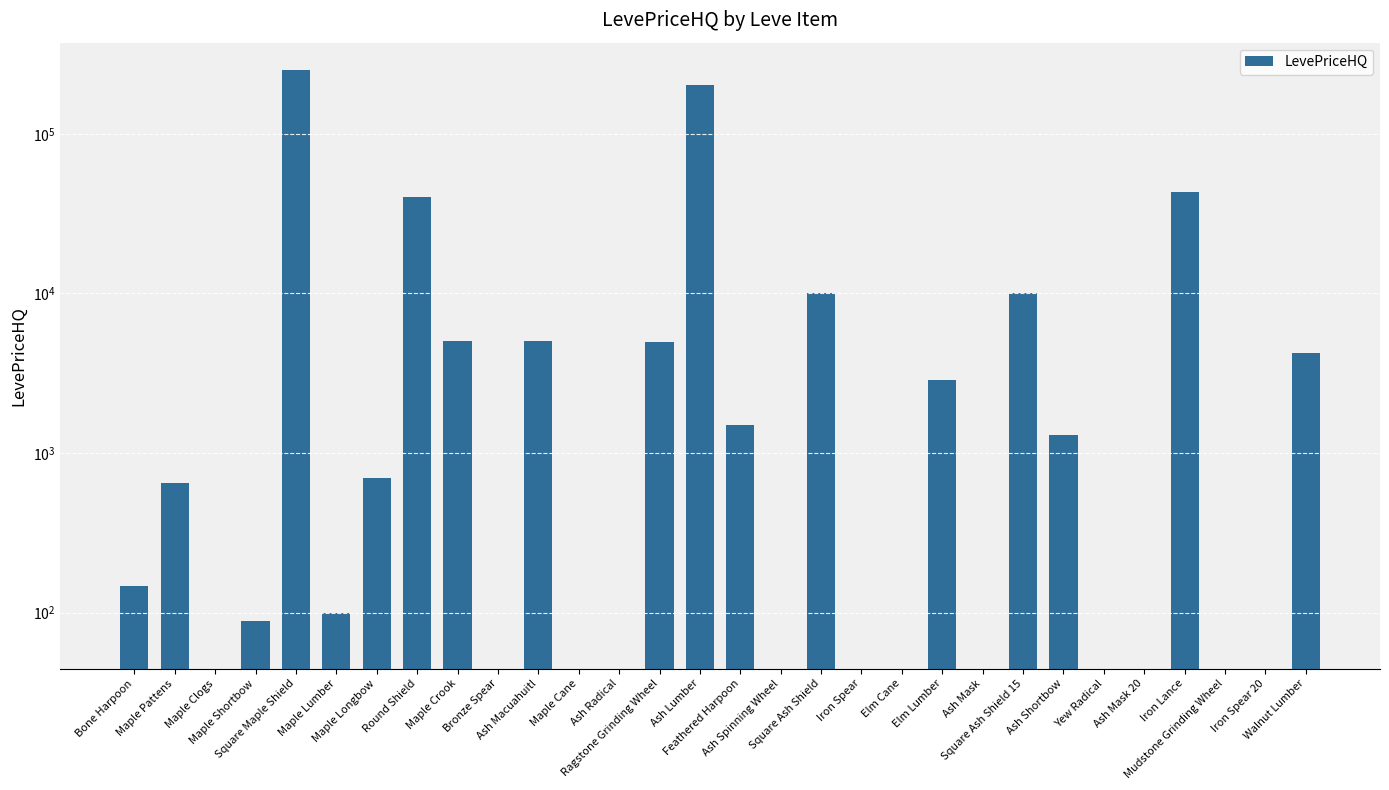

The value at Walnut Lumber is 4207.8. True or false?

True